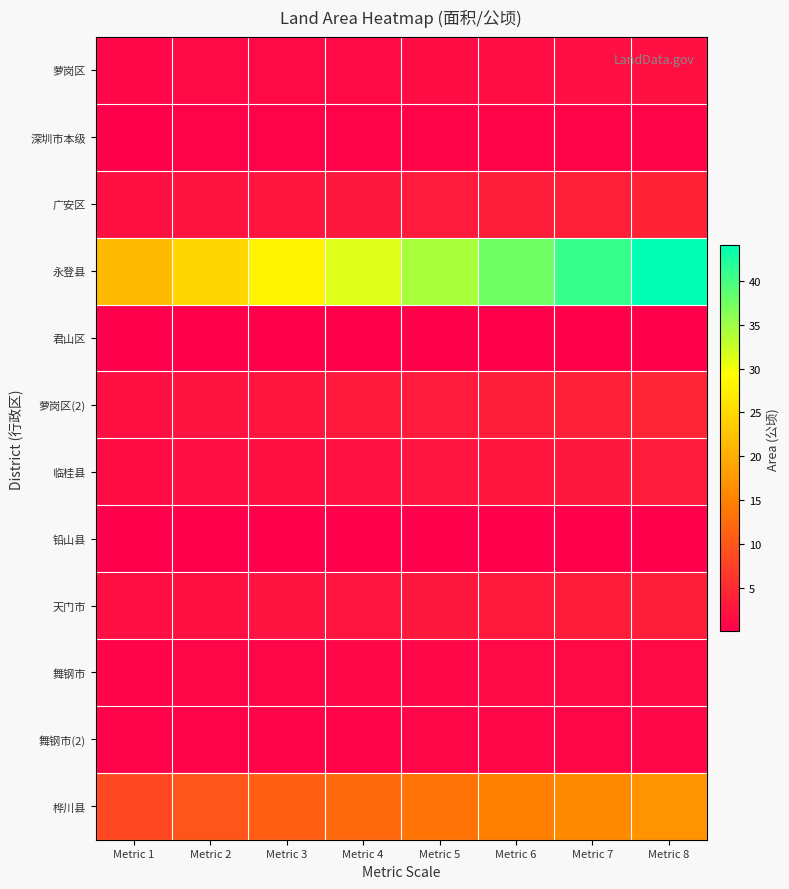

Between Metric 8 and Metric 3, which is larger?

Metric 8